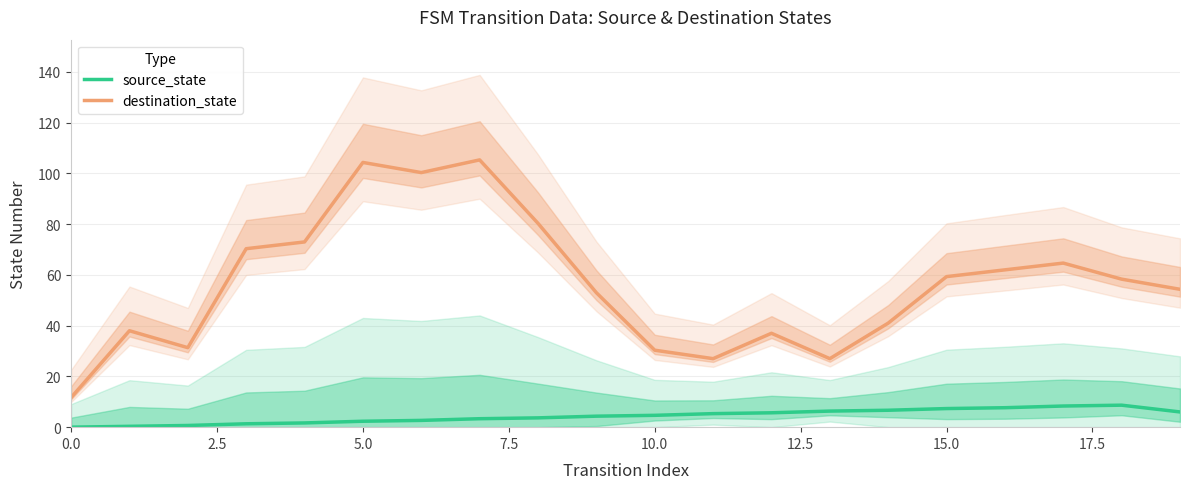

What is the sum of all source_state values?

87.0